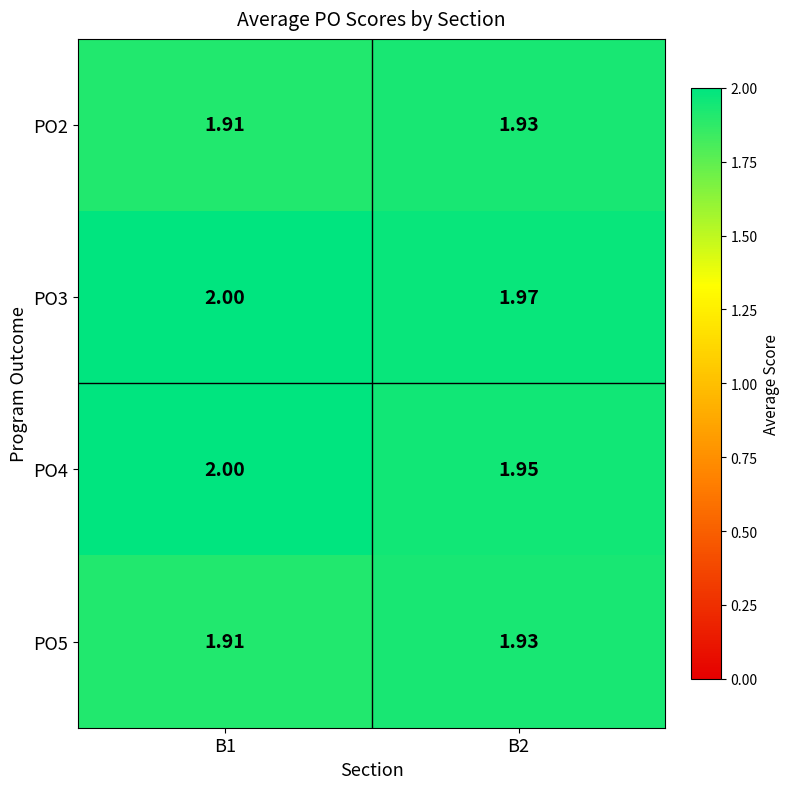

Count the number of categories in the chart.

2